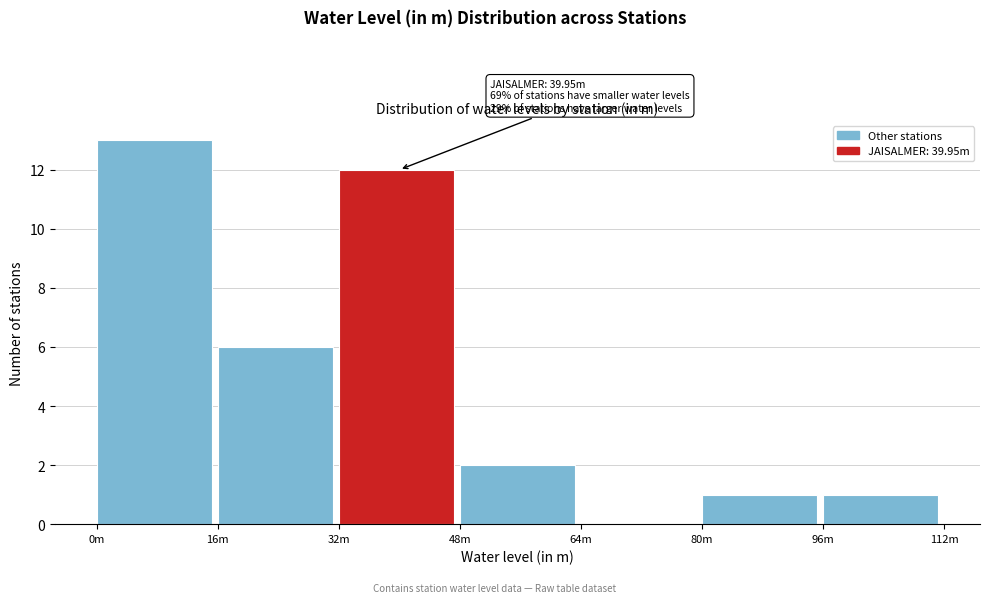

Reading left to right, transcribe all the data shown in this chart.

0m=13	16m=6	32m=12	48m=2	64m=0	80m=1	96m=1